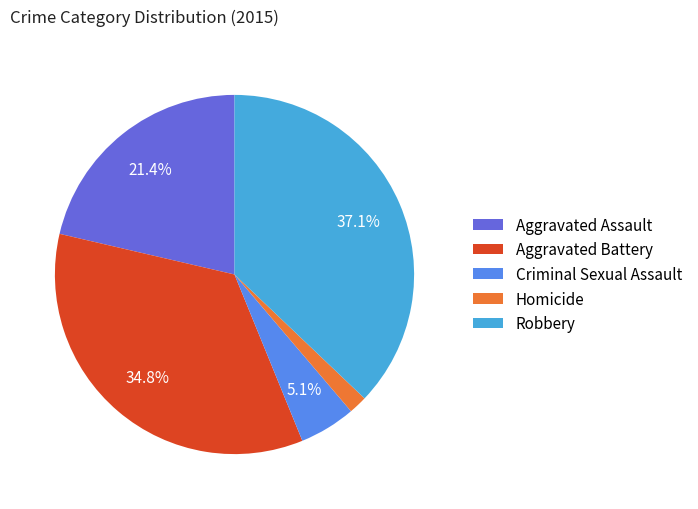

How much of the chart is everything except Aggravated Battery?

65.2%